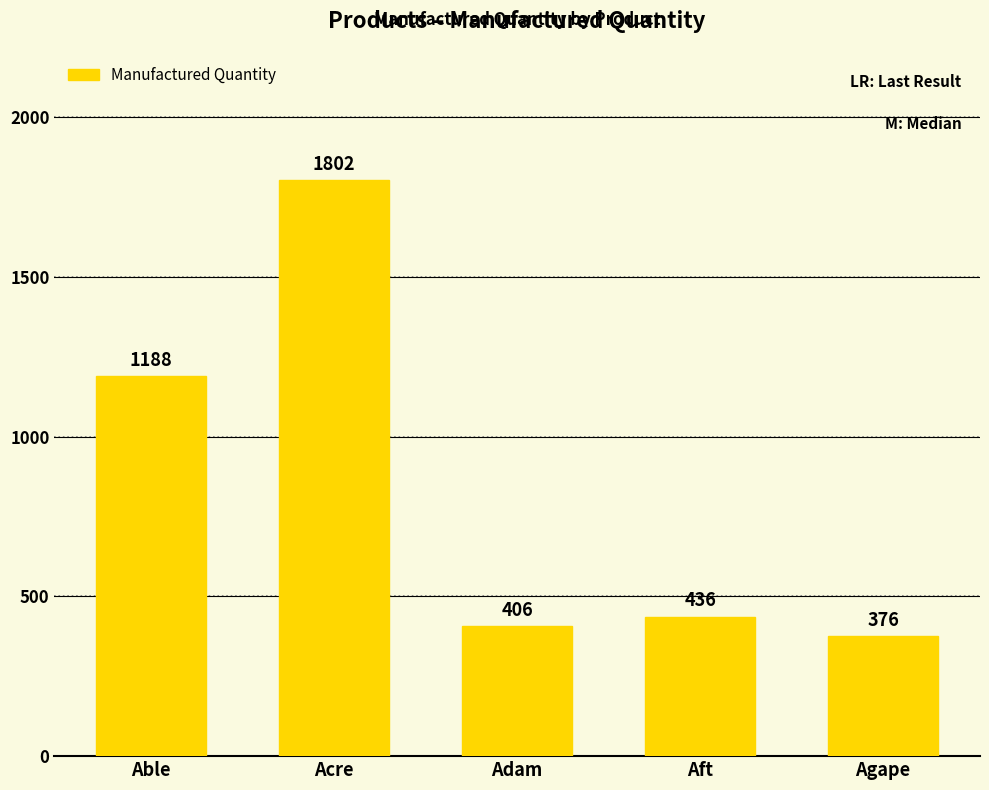

How many categories are shown in the chart?

5